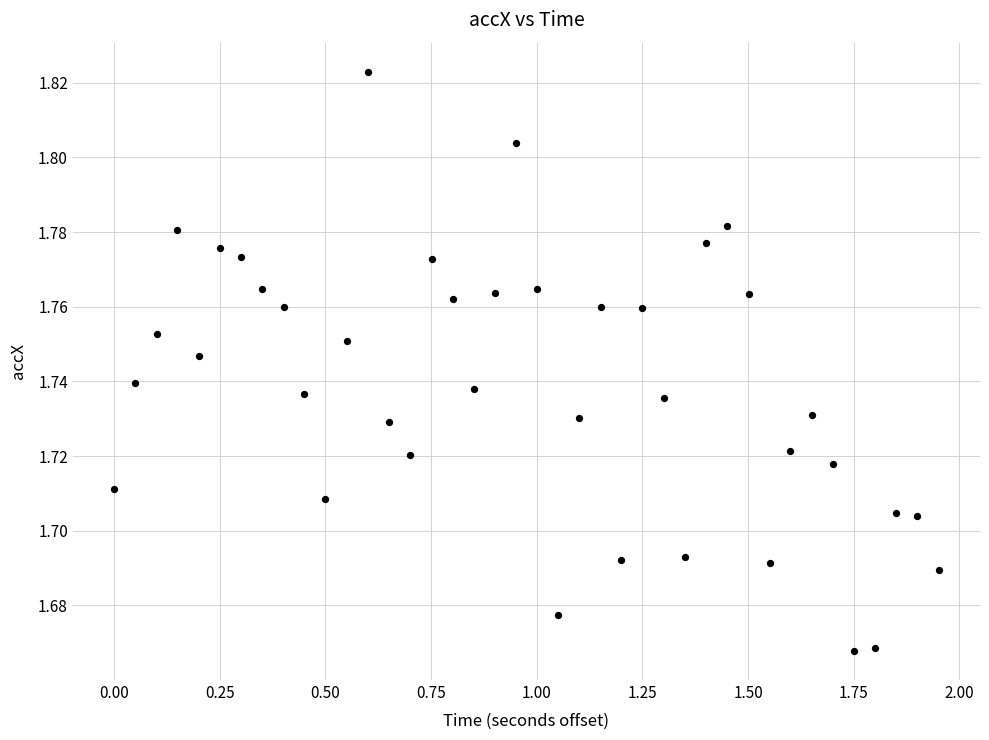

What is the range of X values (max minus min)?

2.0